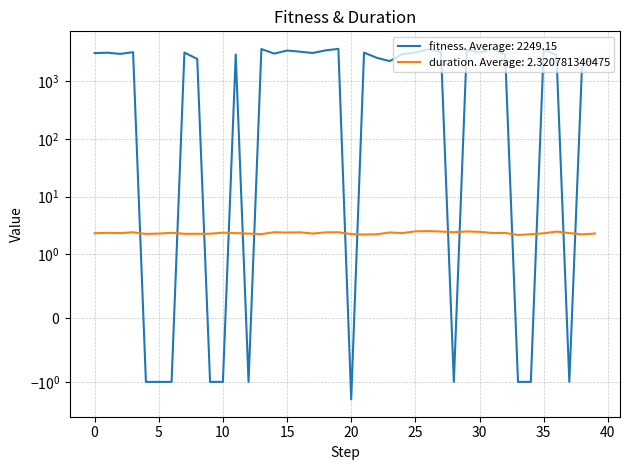

Reading left to right, extract all data points from this chart.

fitness: 3107.0	3160.0	3010.0	3226.0	-1.0	-1.0	-1.0	3176.0	2461.0	-1.0	-1.0	2942.0	-1.0	3657.0	3050.0	3443.0	3293.0	3120.0	3464.0	3685.0	-2.0	3165.0	2574.0	2257.0	2995.0	3179.0	3606.0	3248.0	-1.0	3561.0	3161.0	3643.0	2943.0	-1.0	-1.0	3561.0	2867.0	-1.0	2123.0	2301.0
duration: 2.3	2.3	2.3	2.4	2.2	2.3	2.3	2.2	2.2	2.3	2.4	2.3	2.3	2.2	2.4	2.4	2.4	2.3	2.4	2.4	2.2	2.2	2.2	2.4	2.3	2.5	2.5	2.5	2.4	2.5	2.4	2.3	2.3	2.1	2.2	2.3	2.5	2.3	2.2	2.3